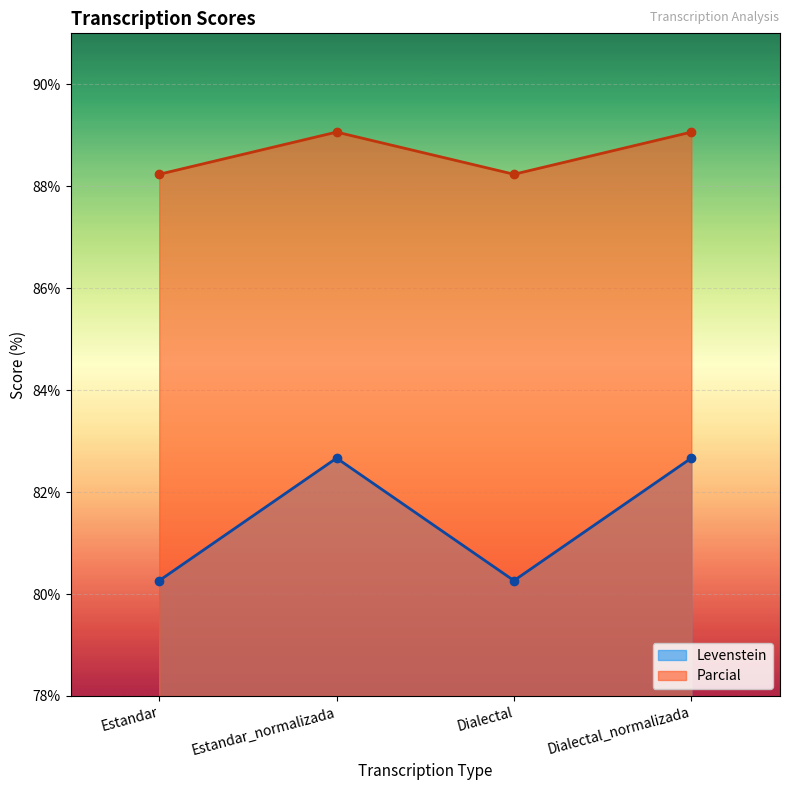

Which category has the highest value across all series?

Estandar_normalizada